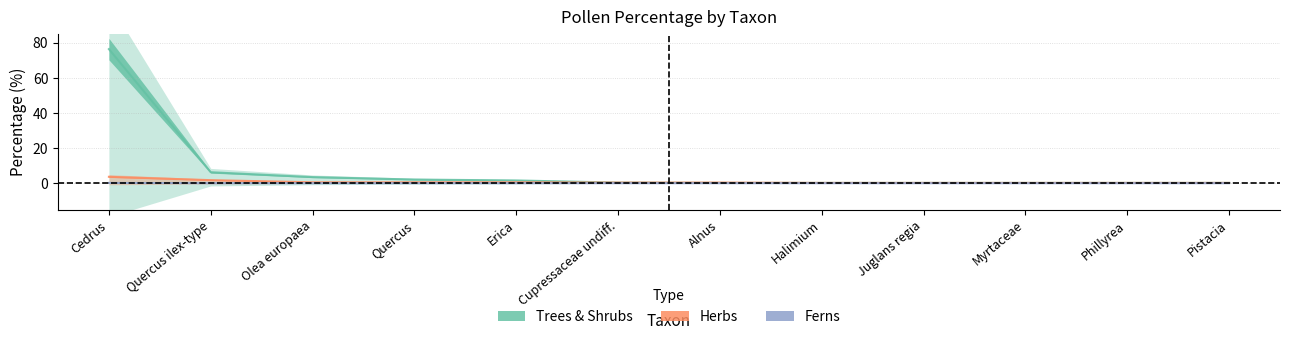

Which series changed the most between Cedrus and Myrtaceae?

Trees & Shrubs